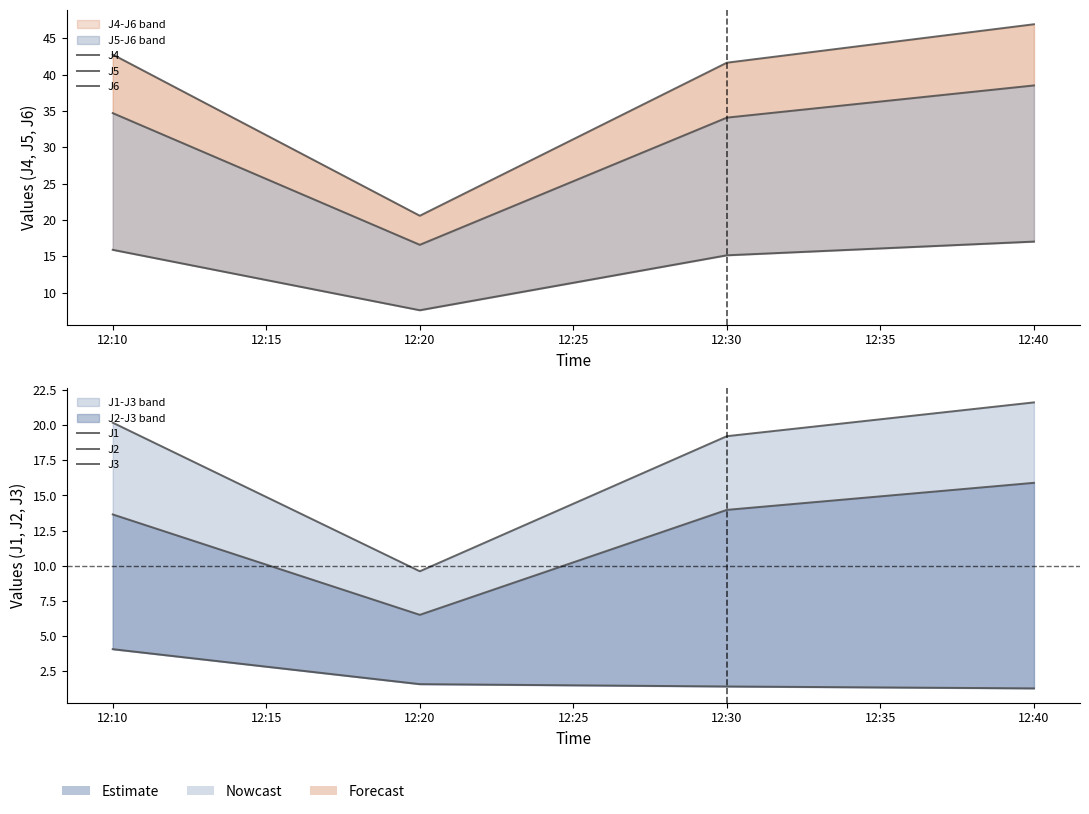

True or false: J2 and J1 cross at least once.

False